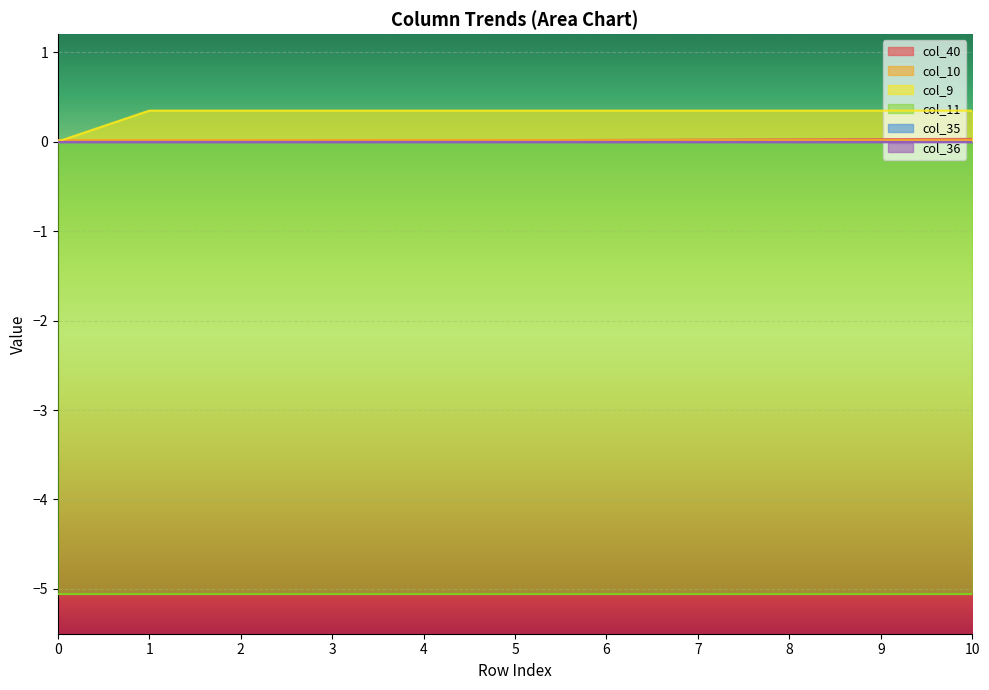

How many categories are shown in the chart?

11